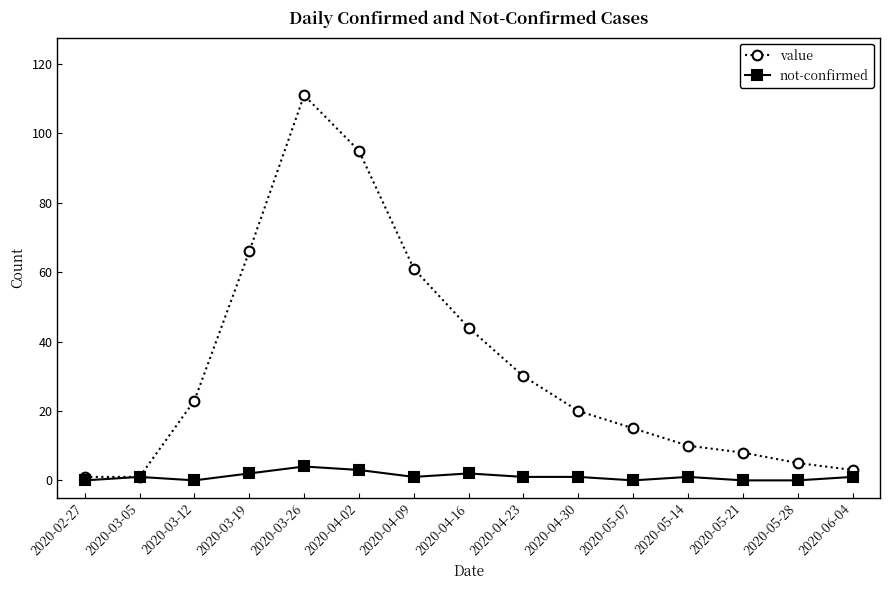

How many lines are shown in the chart?

2